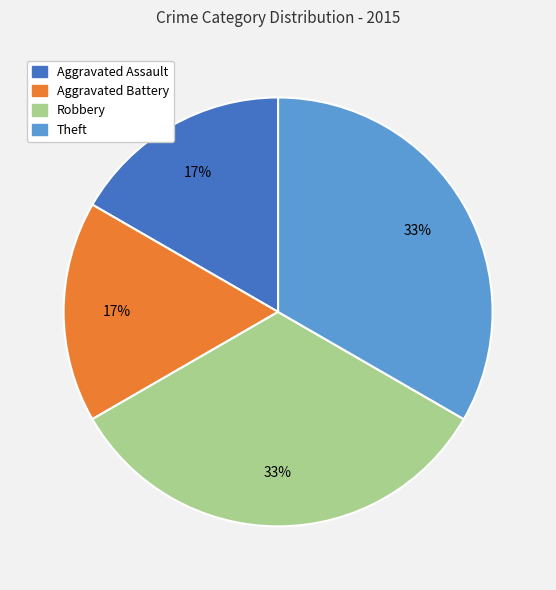

Is there any slice that represents more than half of the pie?

No